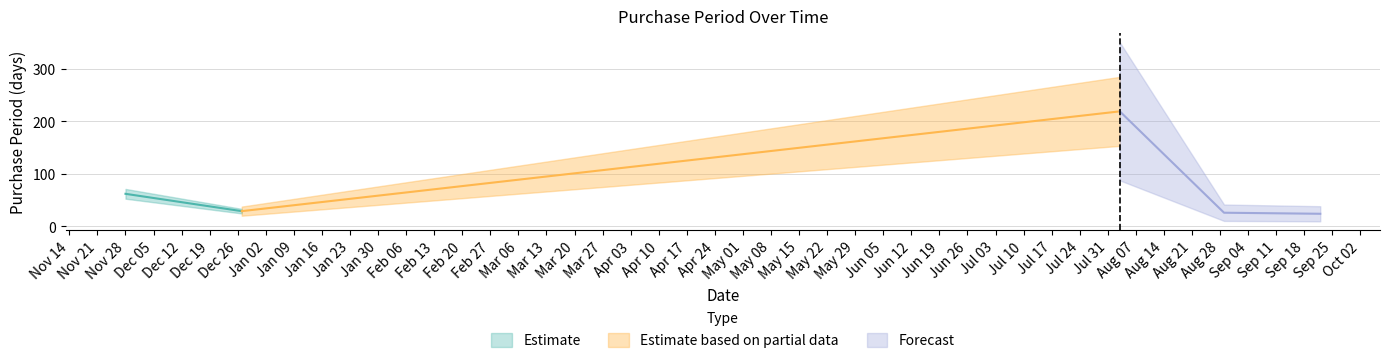

The value at 2017-08-03 is 219. True or false?

True